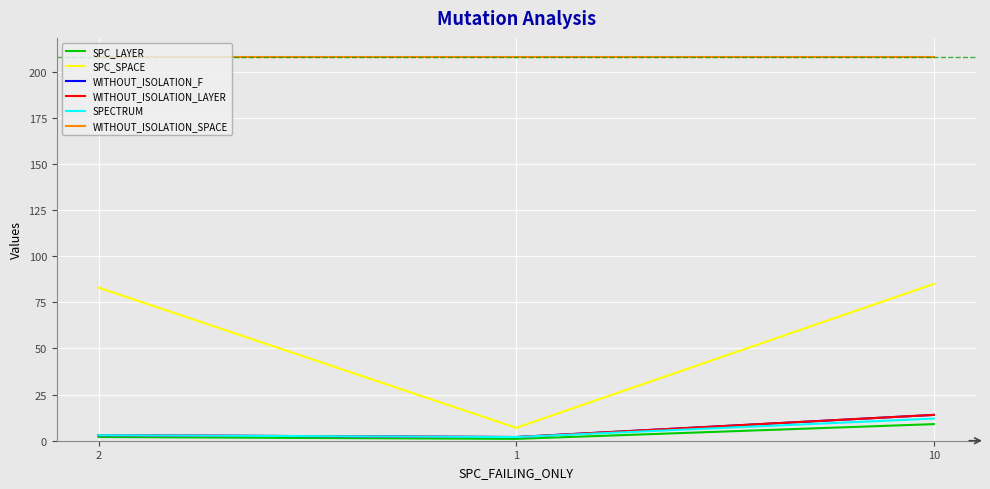

Reading left to right, list all the values displayed in this chart.

SPC_LAYER: 2=2	1=1	10=9
SPC_SPACE: 2=83	1=7	10=85
WITHOUT_ISOLATION_F: 2=3	1=2	10=14
WITHOUT_ISOLATION_LAYER: 2=3	1=2	10=14
SPECTRUM: 2=3	1=2	10=12
WITHOUT_ISOLATION_SPACE: 2=208	1=208	10=208